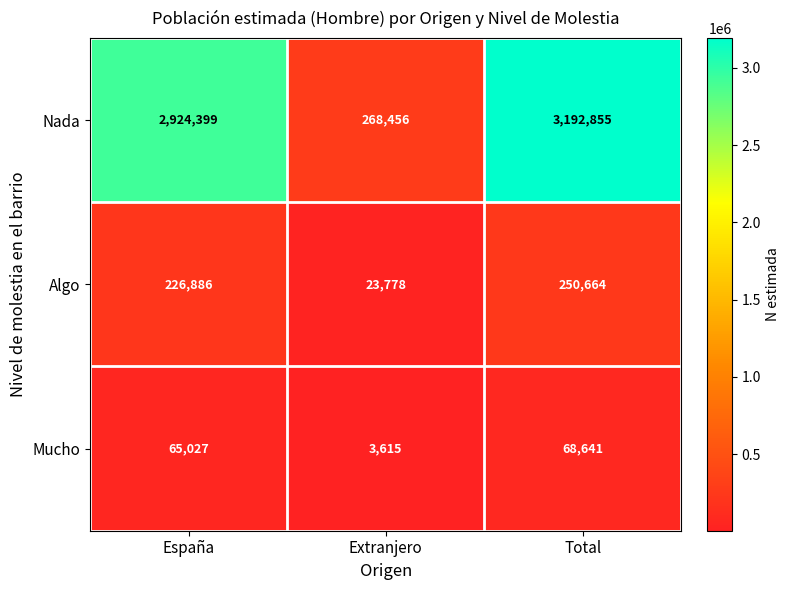

What is the difference between the maximum and minimum values in the Algo series?

226886